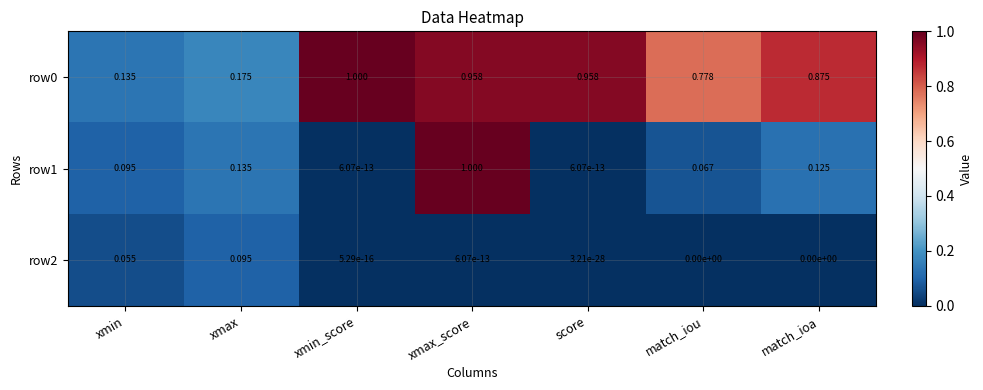

At which label does row0 reach its peak?

xmin_score